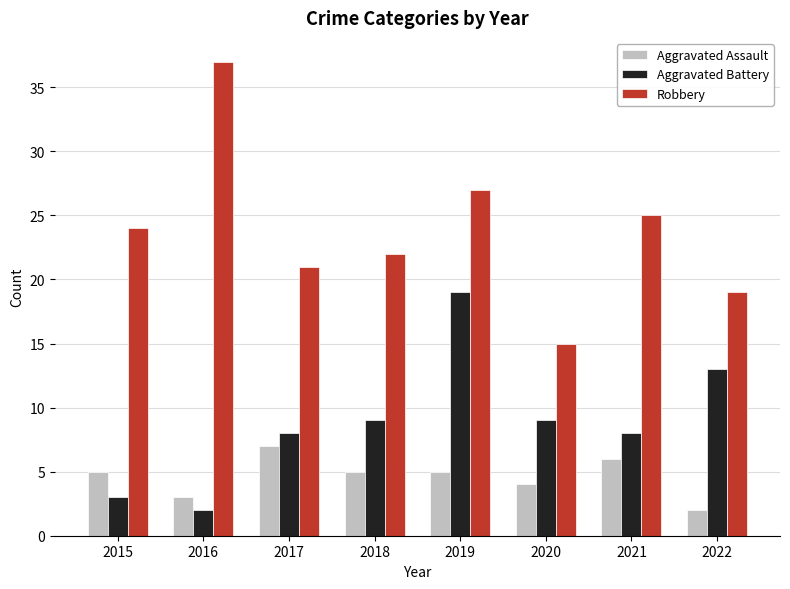

How many groups of bars are there?

8